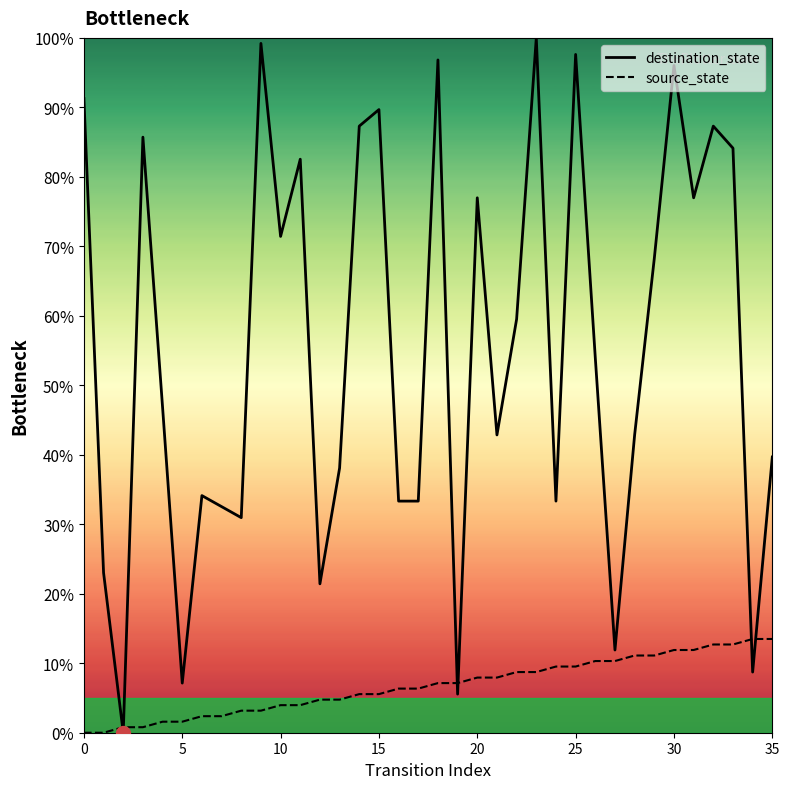

What is the label of the 30th point from the left?

29